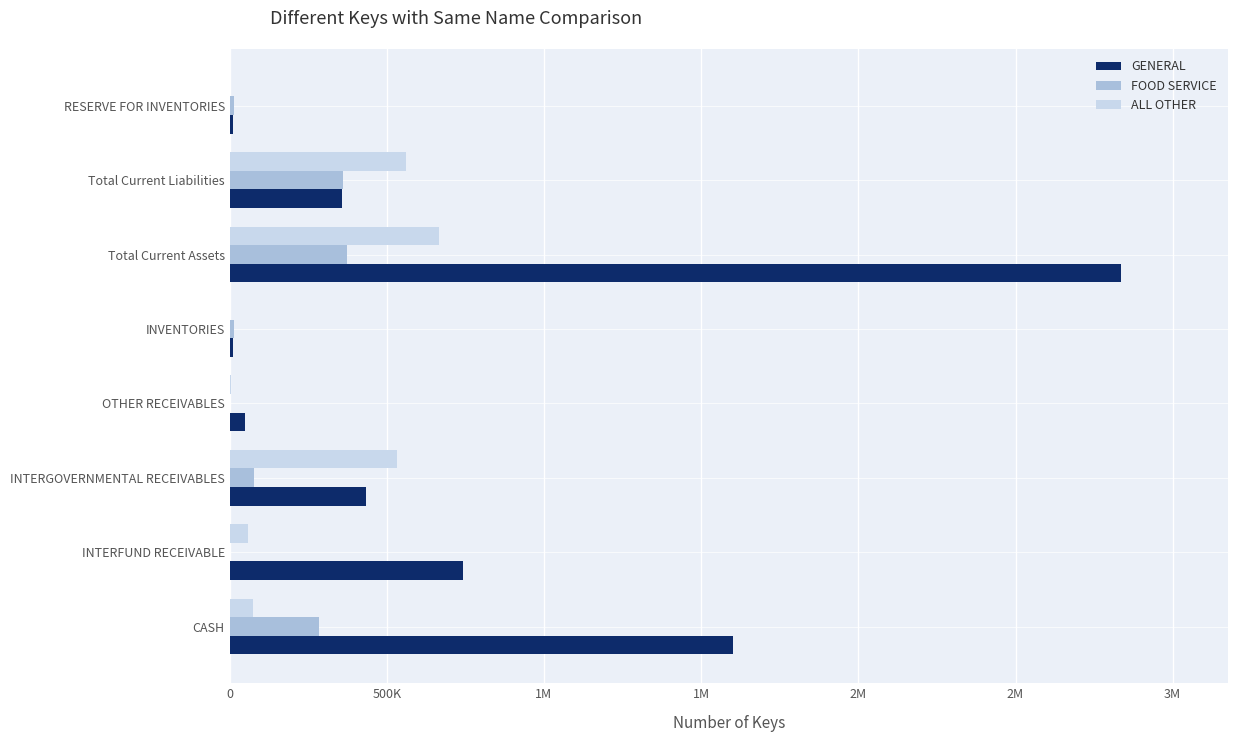

What are all the series names shown in the legend?

GENERAL, FOOD SERVICE, ALL OTHER